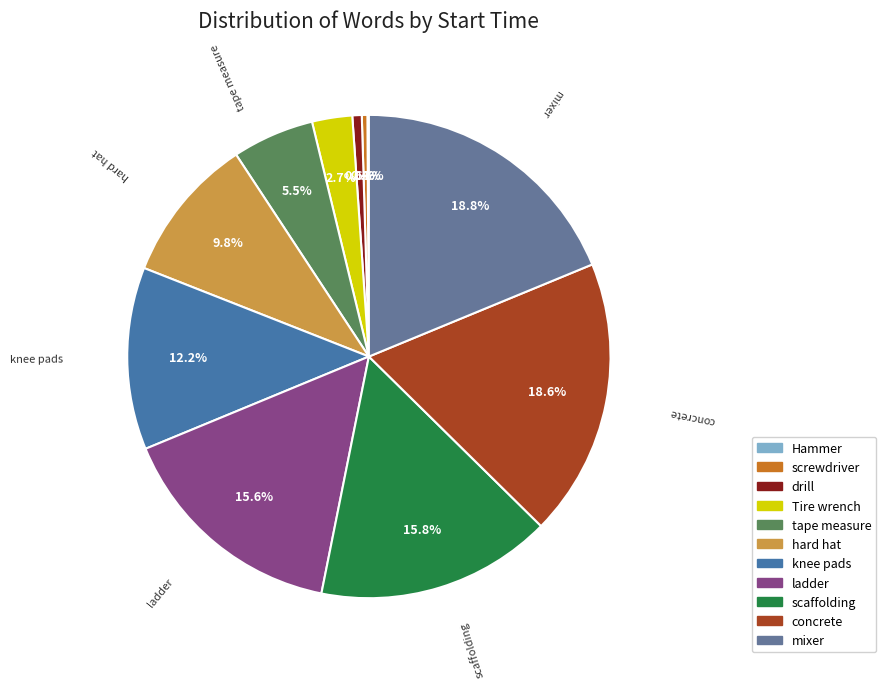

Which slice is the largest?

mixer